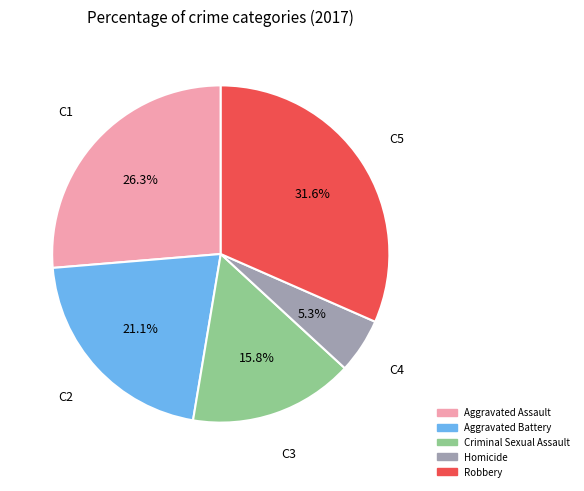

To the nearest percent, what is the average slice percentage?

20%